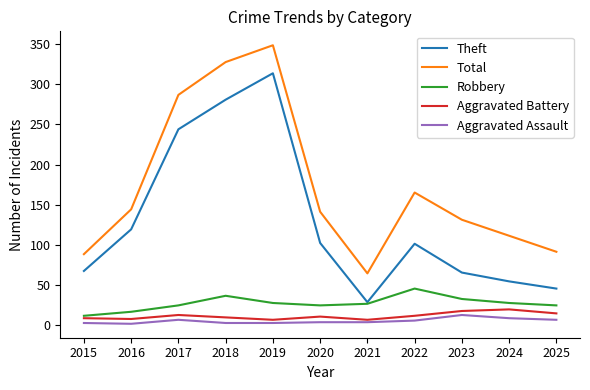

What is the sum of the Robbery values at 2017 and 2022?

69